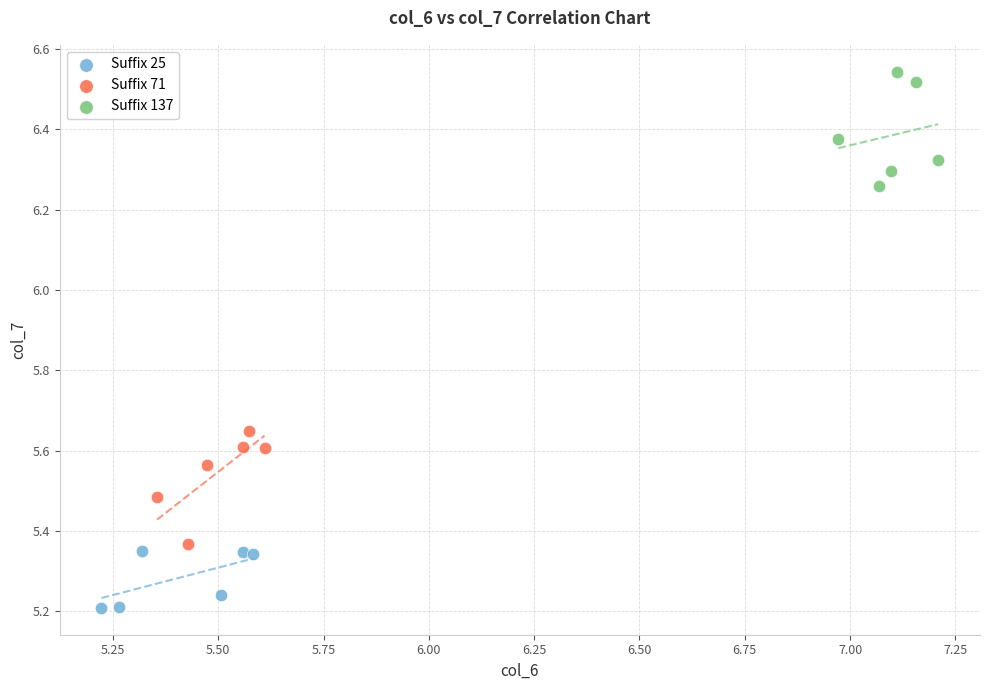

Which series contains the highest Y value?

Suffix 137